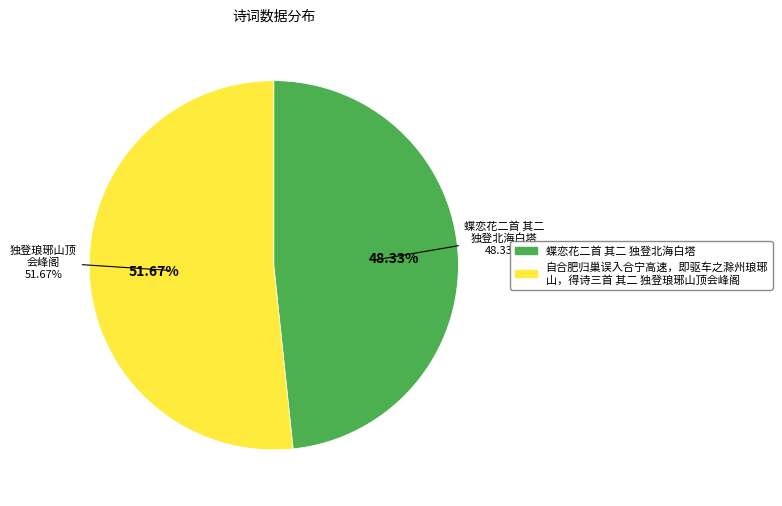

Is it true that 蝶恋花二首 其二 独登北海白塔 is 48% of the pie?

True